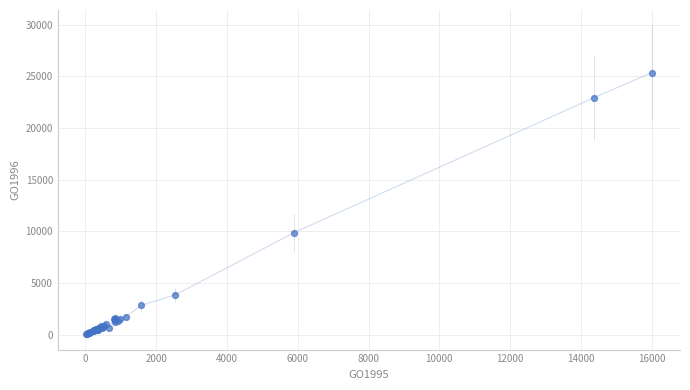

What Y value in the scatter plot is closest to 12699?

9866.1